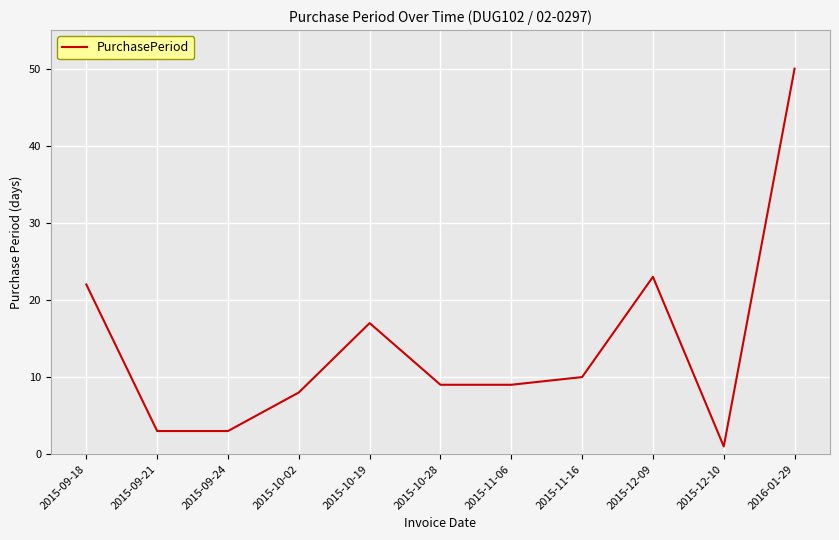

At which label is the value closest to 25?

2015-12-09